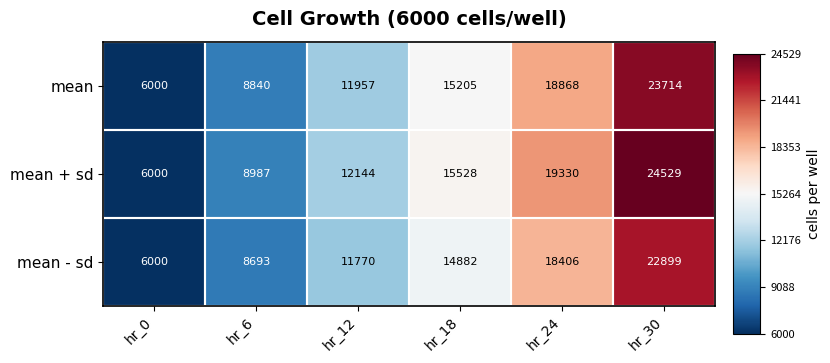

Count the mean values in the range 8840 to 18868.

4